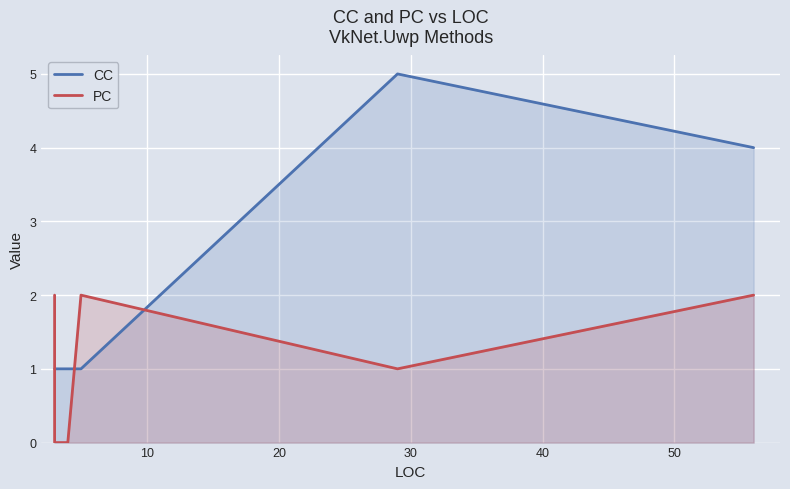

True or false: CC has more than 1 interior local peaks.

False